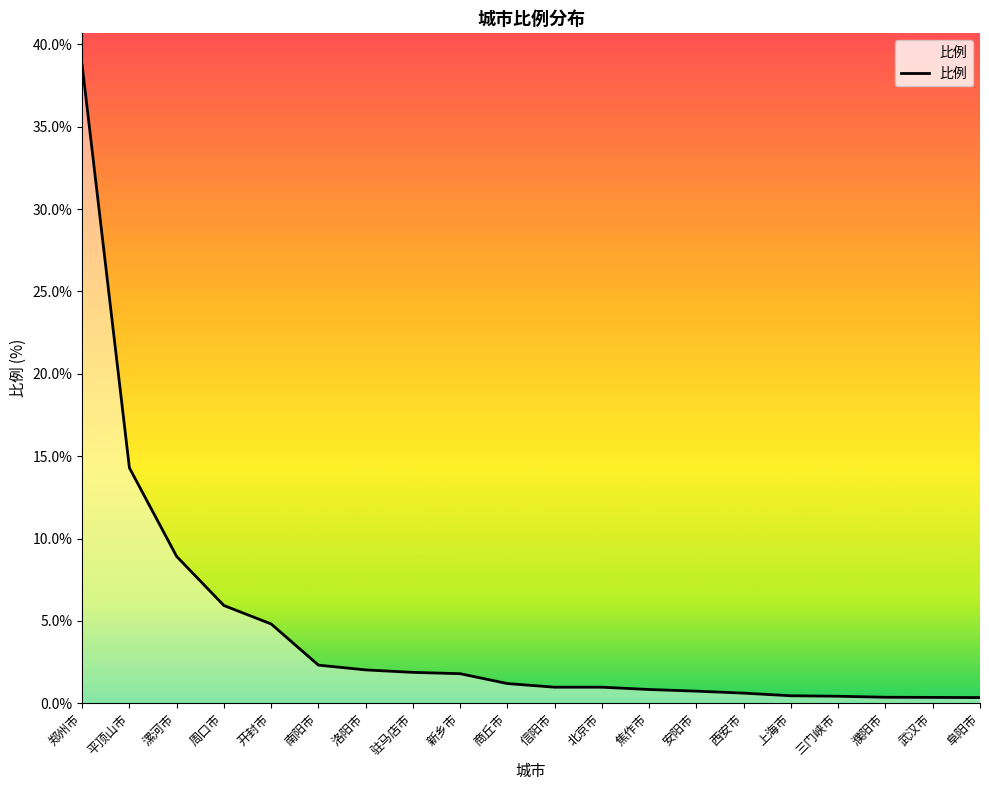

Which label corresponds to the largest value in the chart?

郑州市